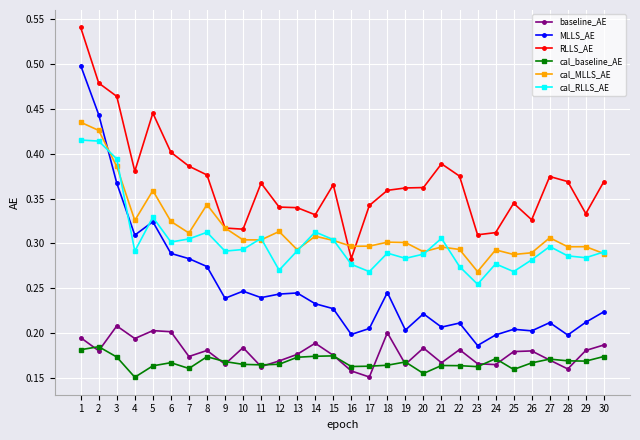

True or false: MLLS_AE and cal_RLLS_AE intersect in this chart.

True